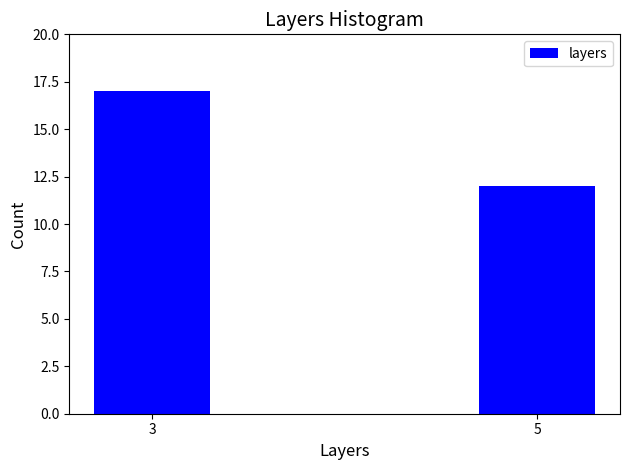

Reading left to right, transcribe all the data shown in this chart.

3=17	5=12